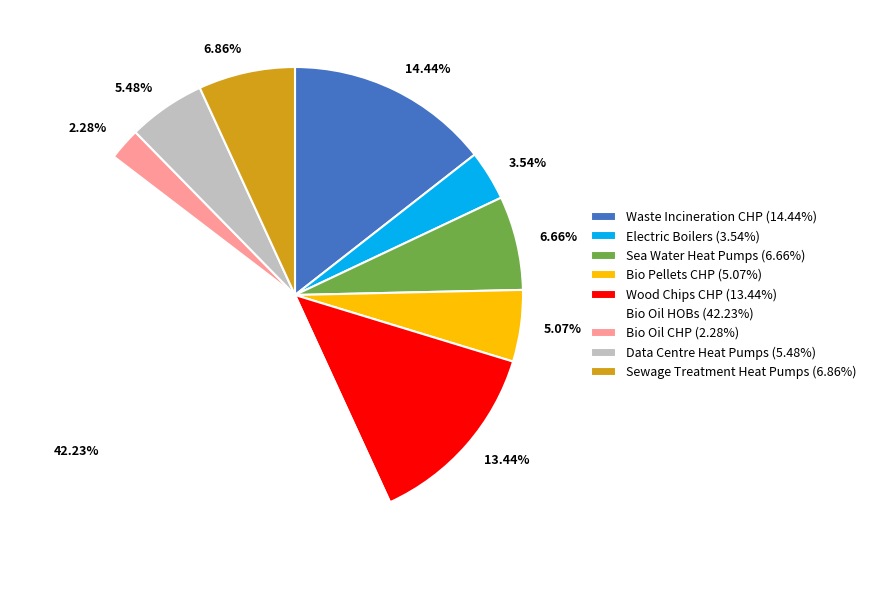

Is there any slice that represents more than half of the pie?

No